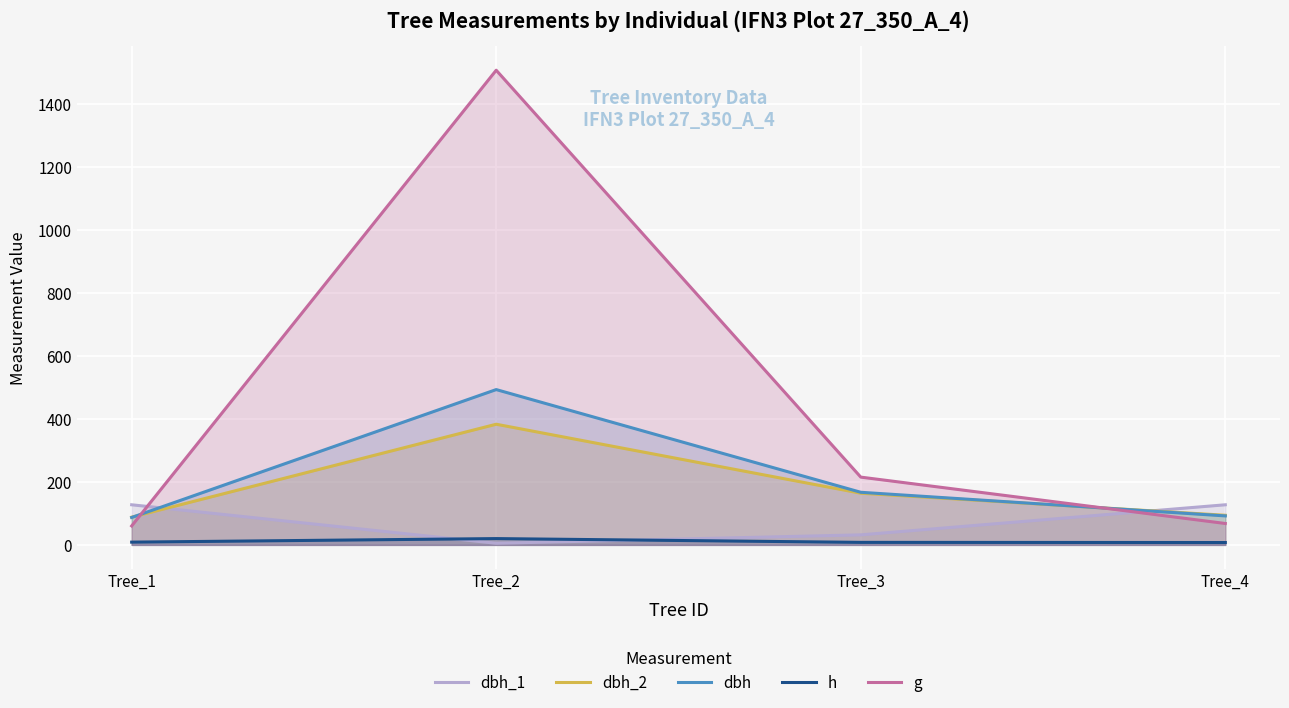

Is the value of g at Tree_2 greater than the value of dbh_1 at Tree_4?

Yes